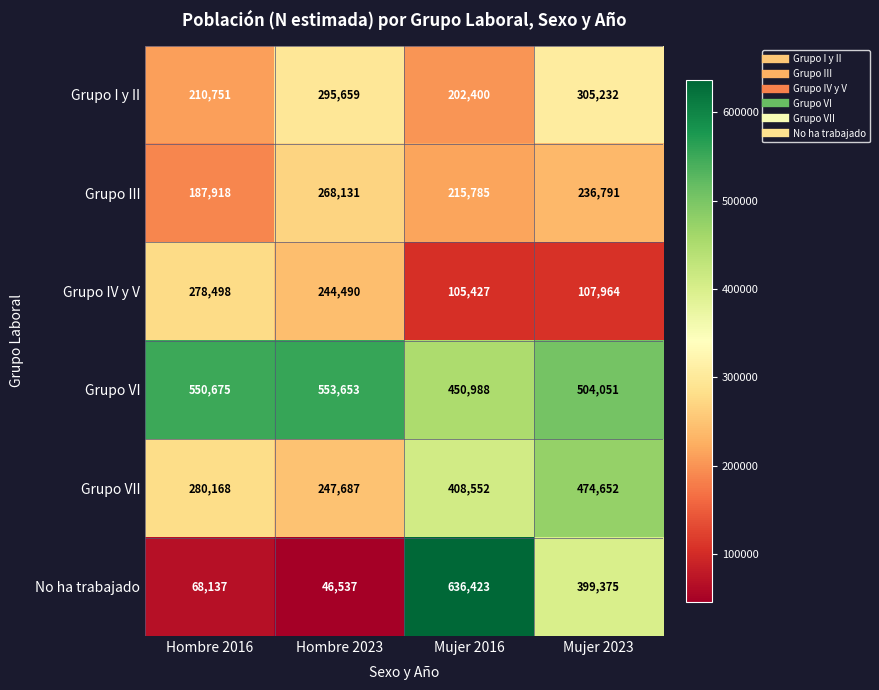

At how many categories does at least one series exceed 507020?

3